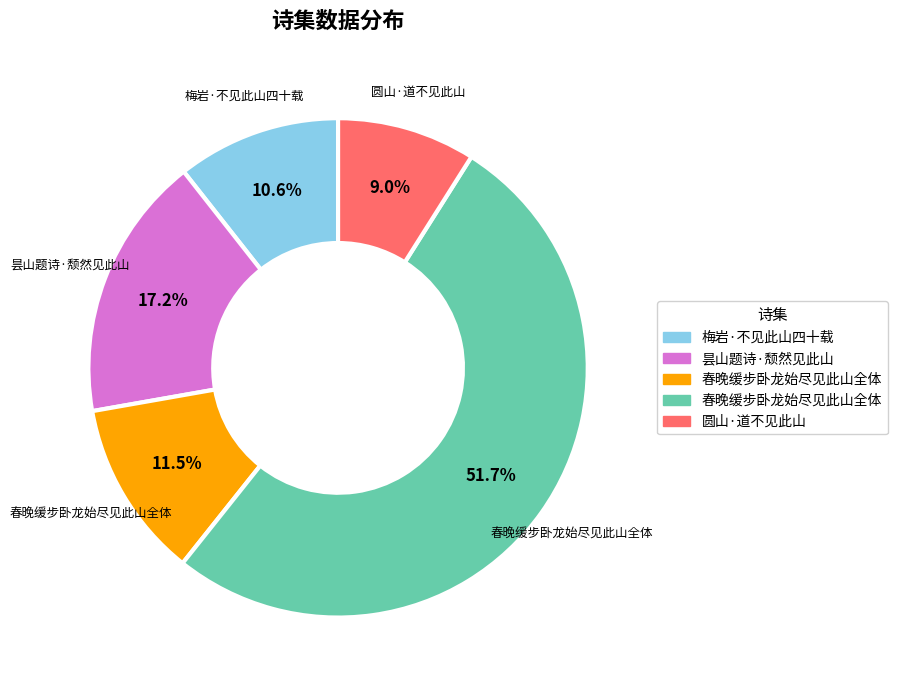

Is there a majority slice in this chart?

Yes